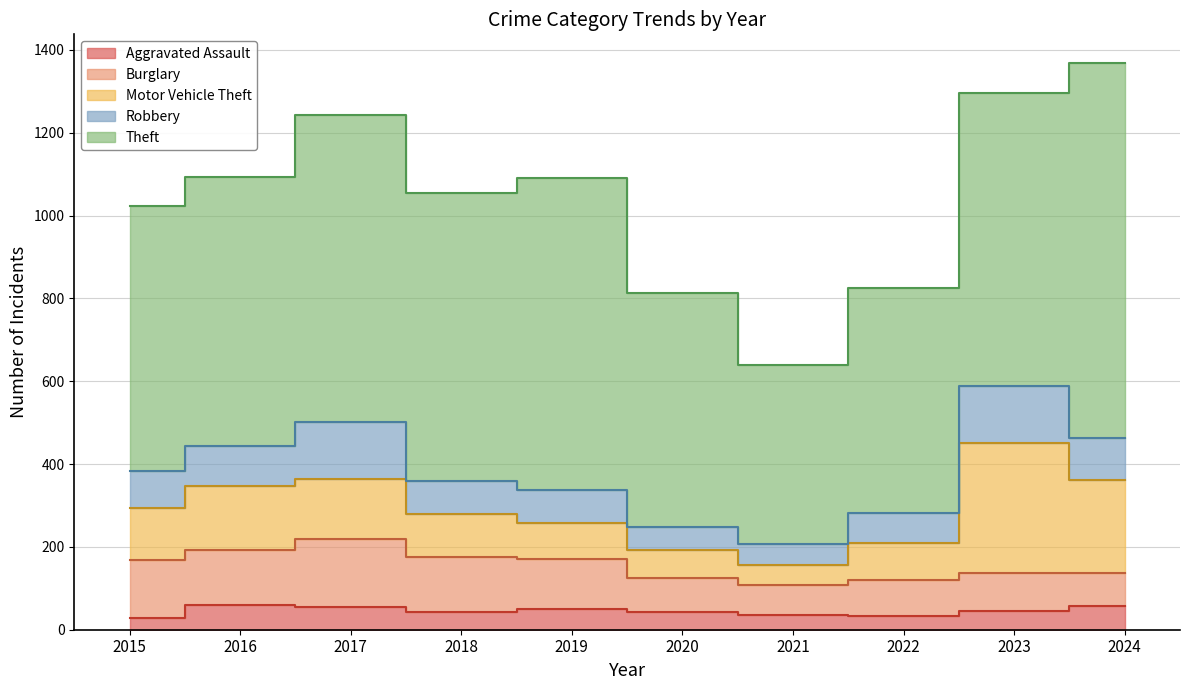

How many values in the Theft series are below 694?

5